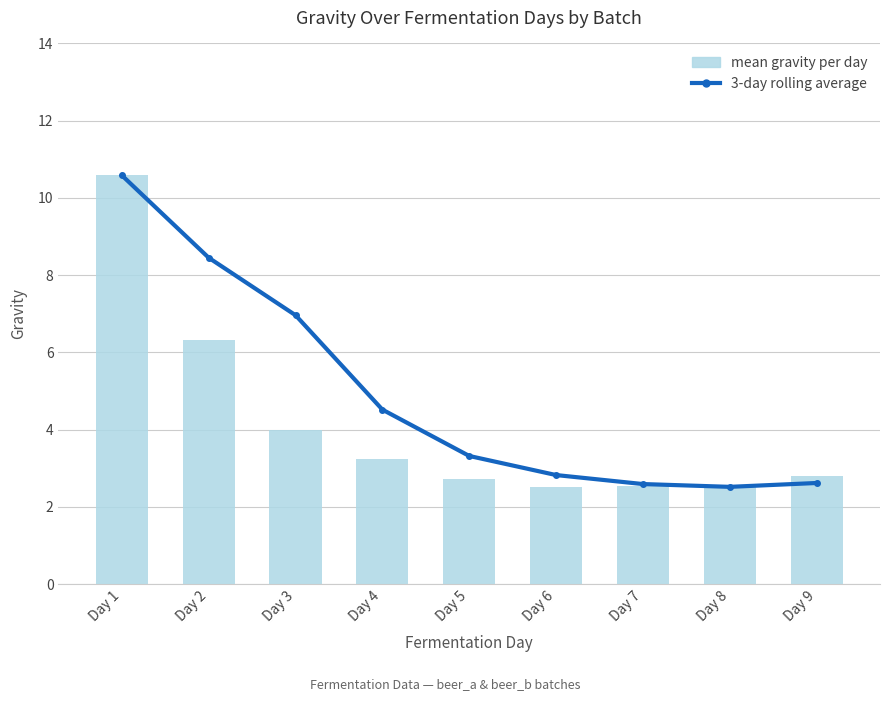

What is the difference between the maximum and minimum values in the mean gravity per day series?

8.1